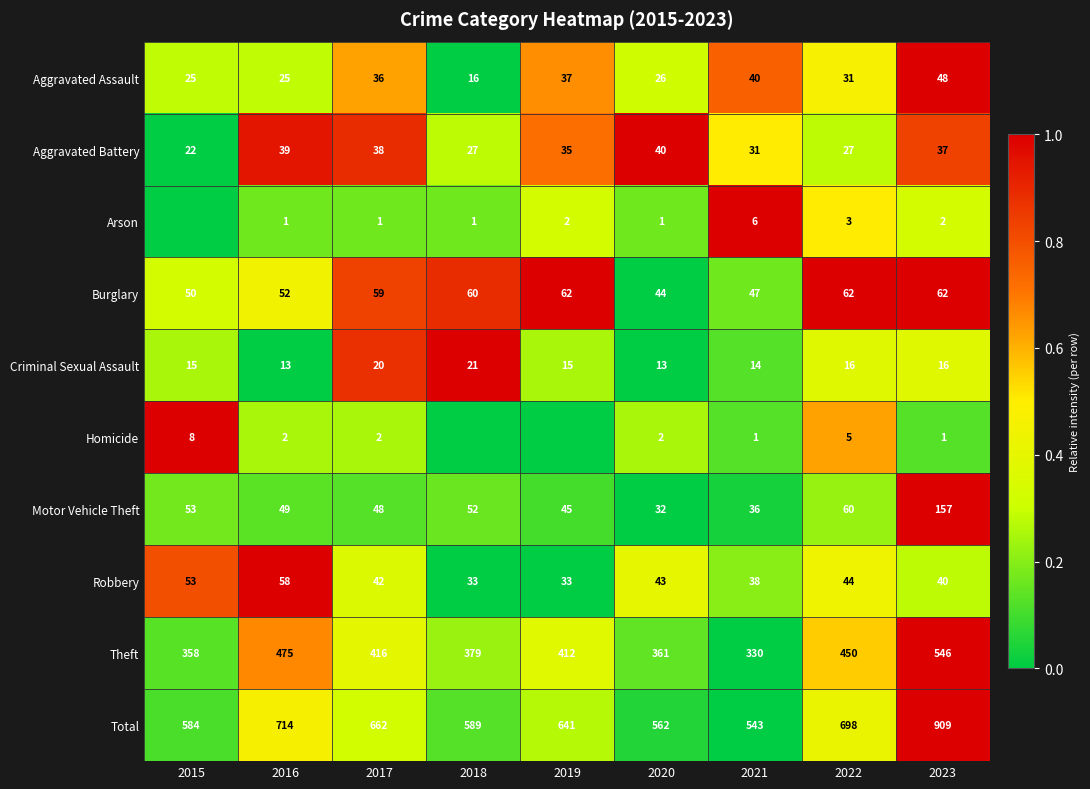

Is it true that Criminal Sexual Assault equals 14 at 2021?

True